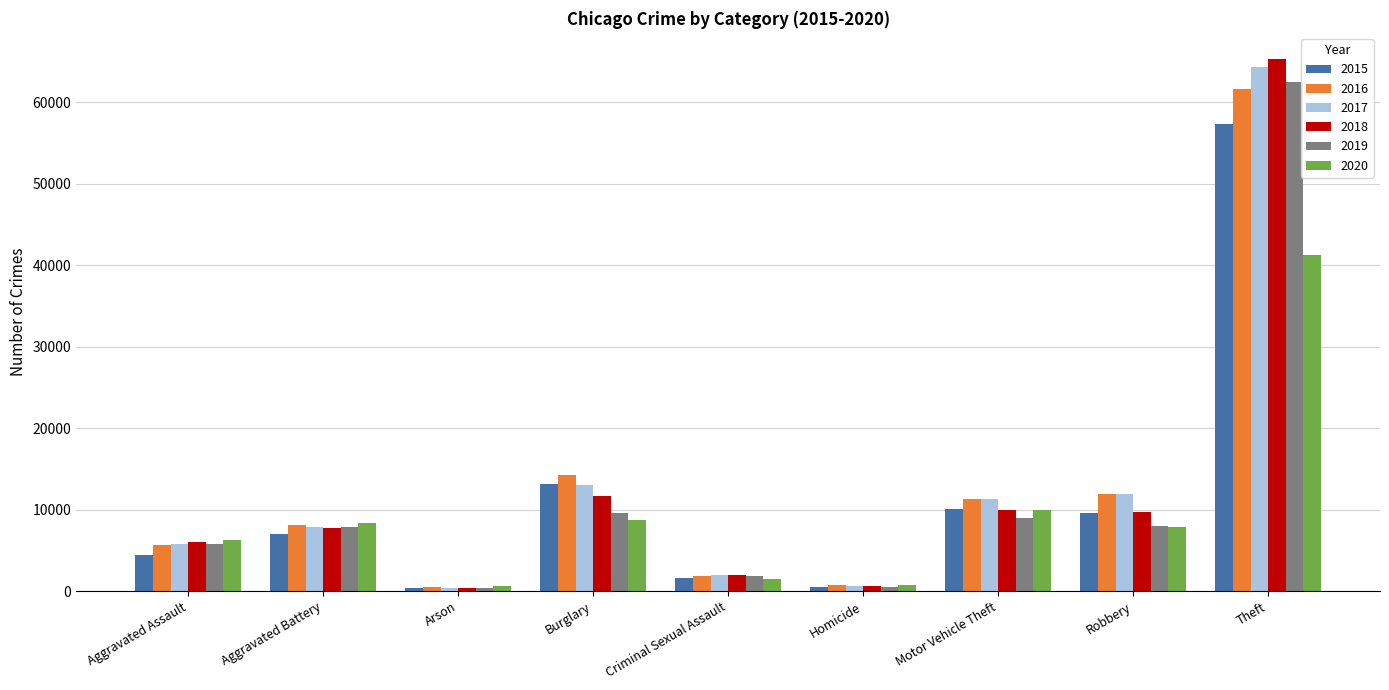

Which category has the highest value in the 2016 series?

Theft